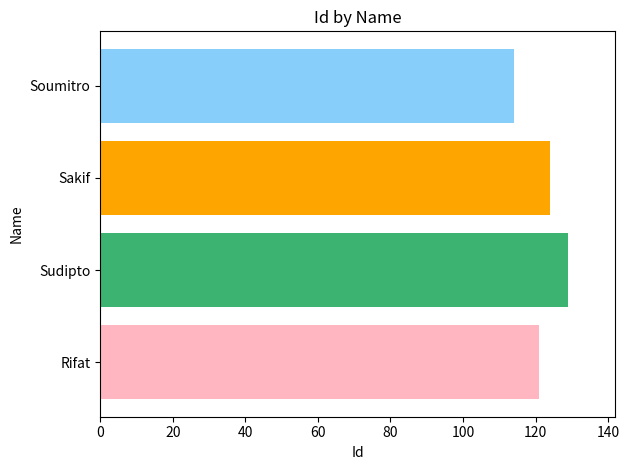

What is the maximum value shown in the chart?

129